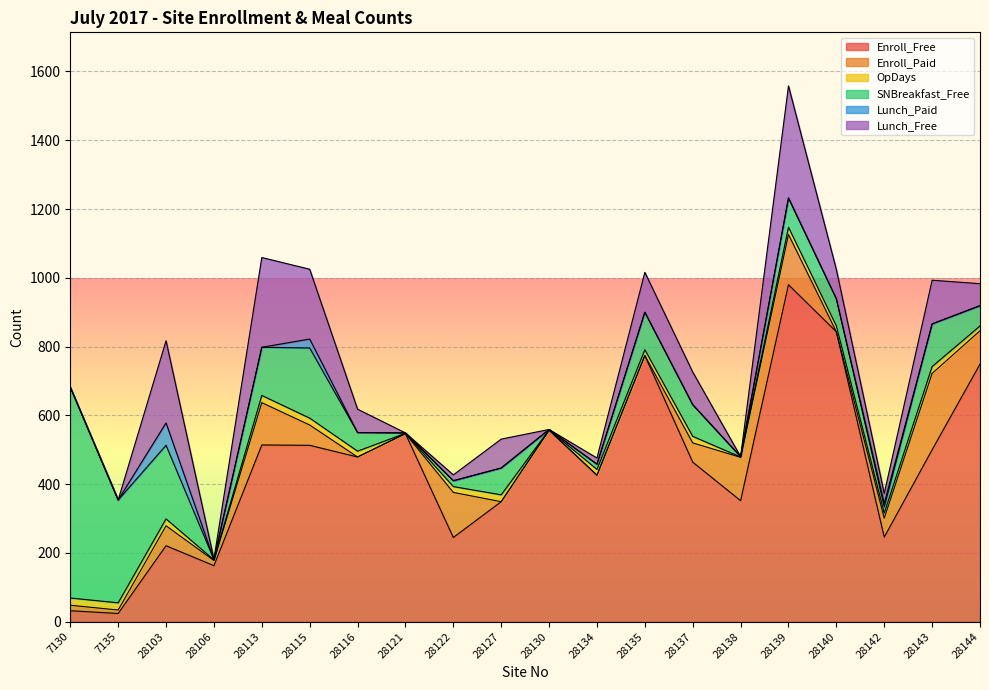

Rank the series at 28113 from lowest to highest value.

Lunch_Paid, OpDays, Enroll_Paid, SNBreakfast_Free, Lunch_Free, Enroll_Free